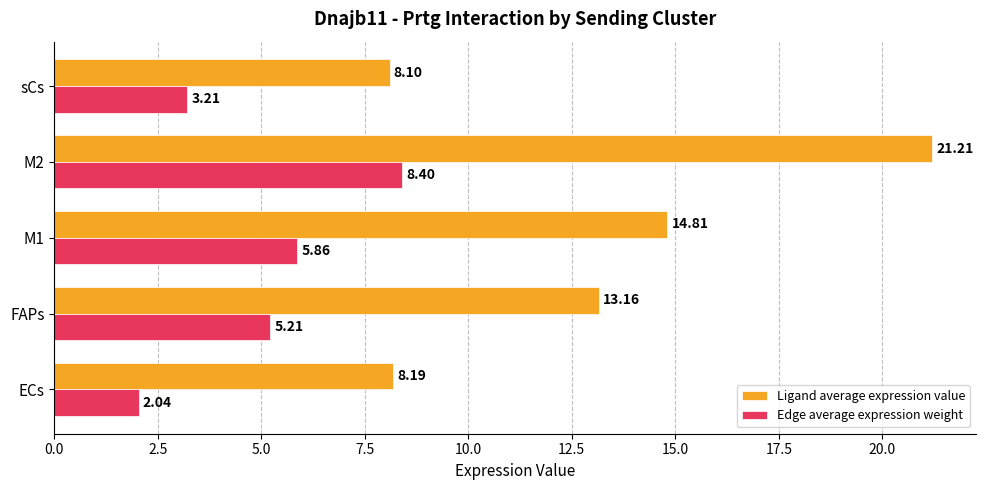

Is the value of Ligand average expression value at M2 greater than the value of Edge average expression weight at sCs?

Yes